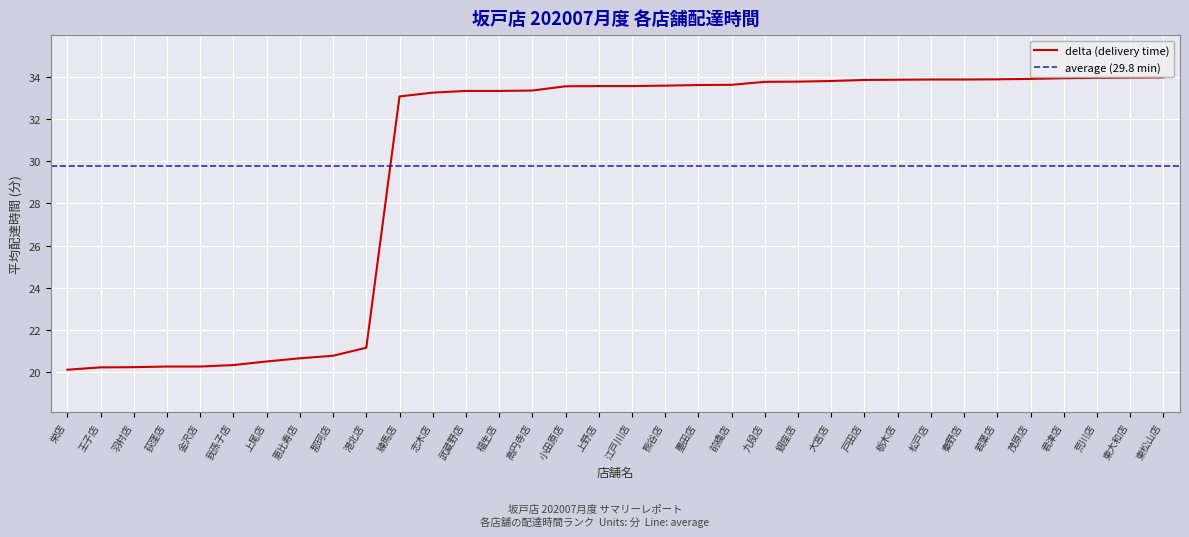

Does the chart display data point markers on the line(s)?

No